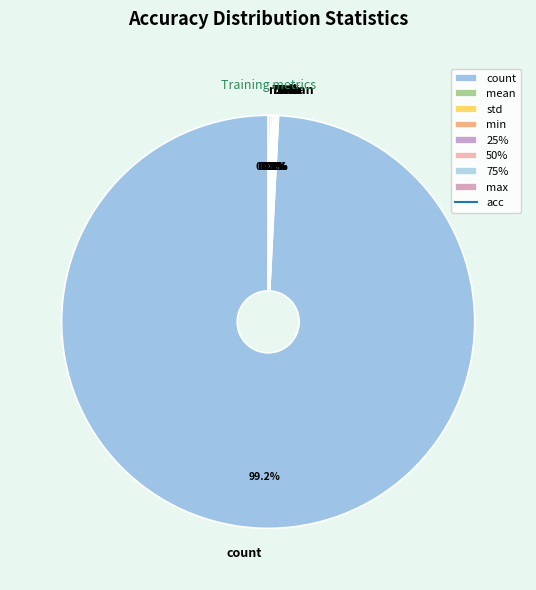

Do max and 75% together represent more than half of the pie?

No